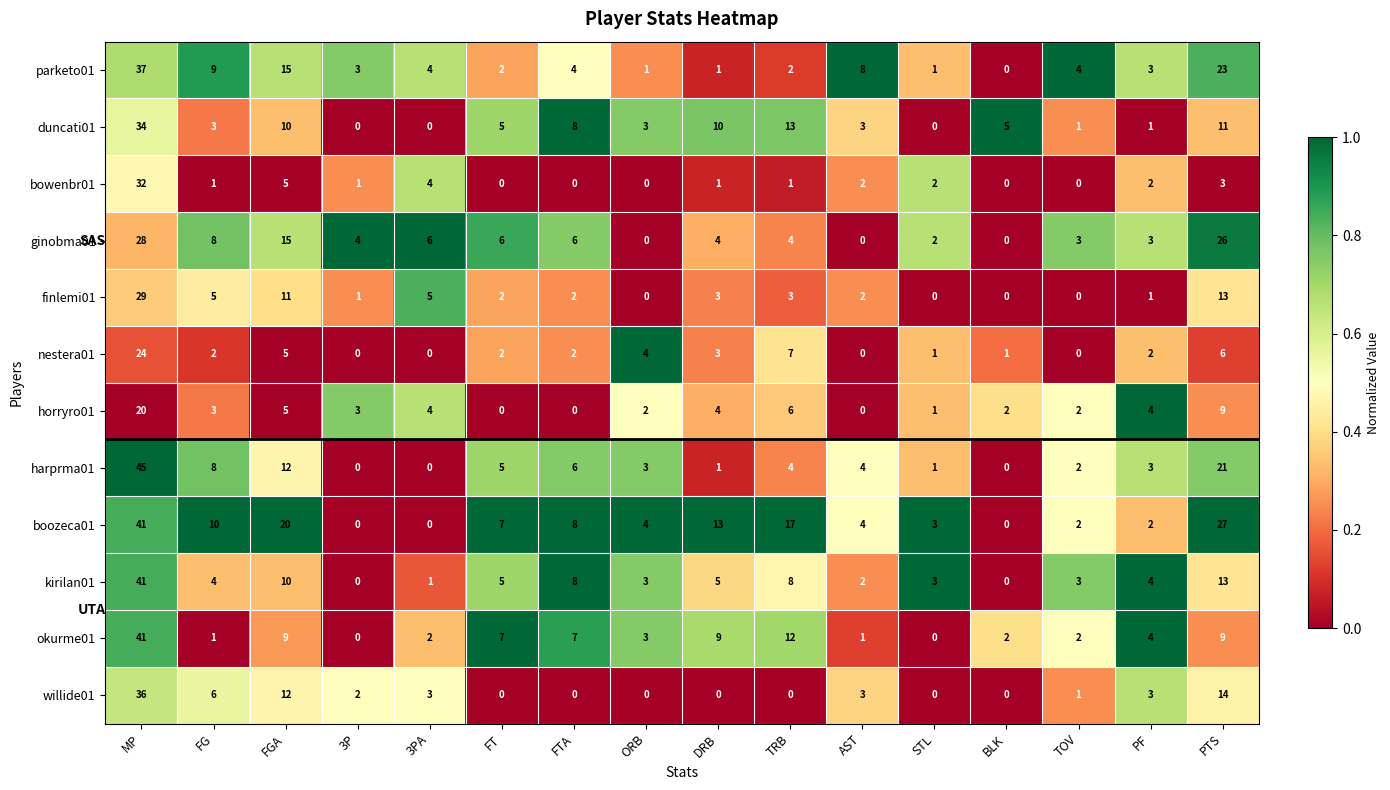

The value of finlemi01 at AST is 1. True or false?

False